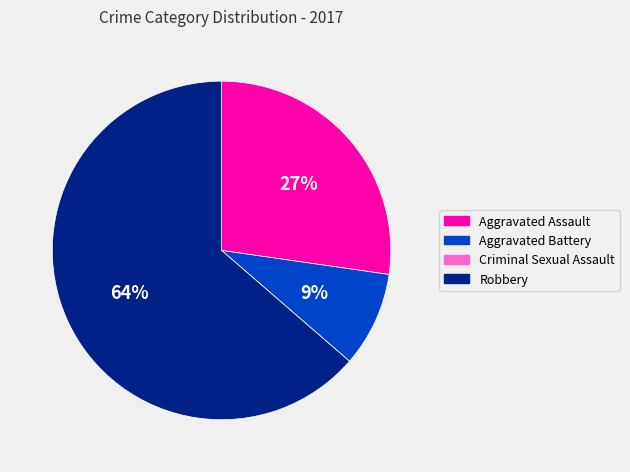

To the nearest percent, what is the difference between the largest and smallest slice percentages?

64%